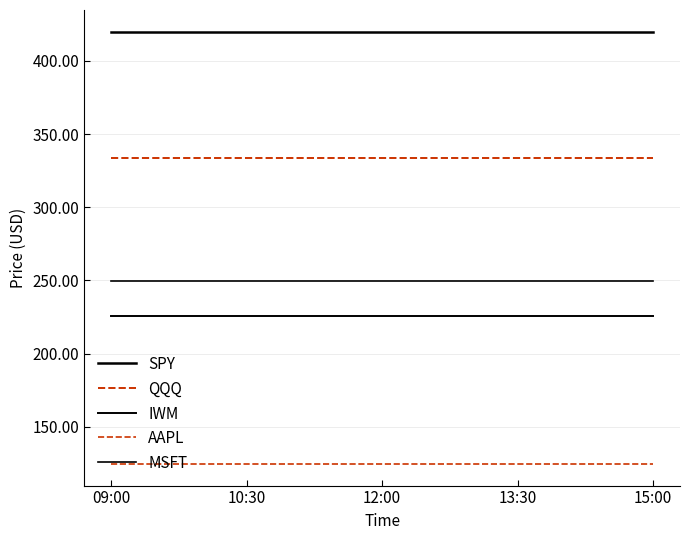

Does the chart have visible grid lines?

Yes